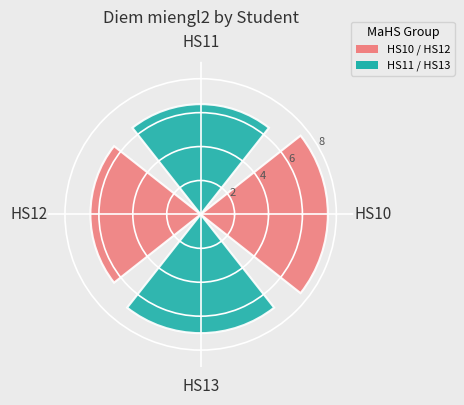

What value does the data have at HS13?

7.0